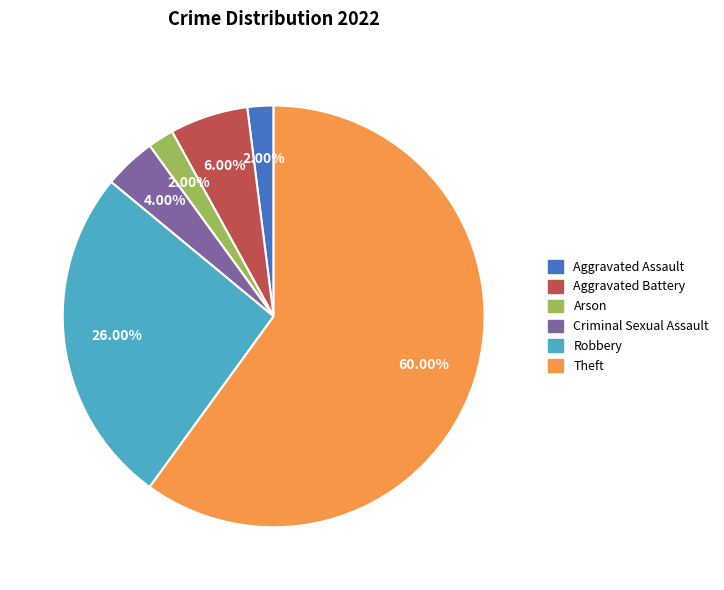

What percentage is the Aggravated Assault slice, to the nearest percent?

2%